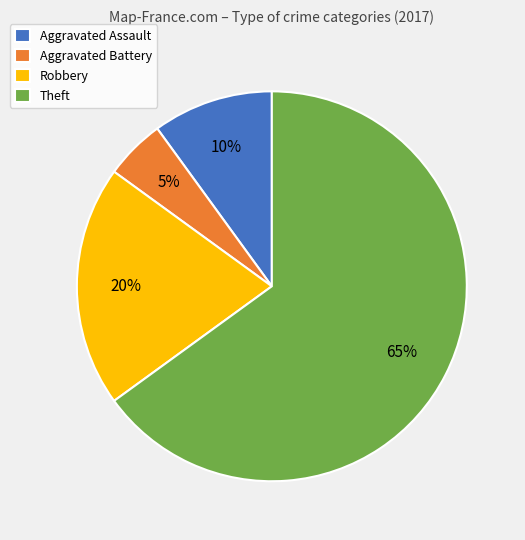

To the nearest percent, what percentage of the pie is Aggravated Assault?

10%